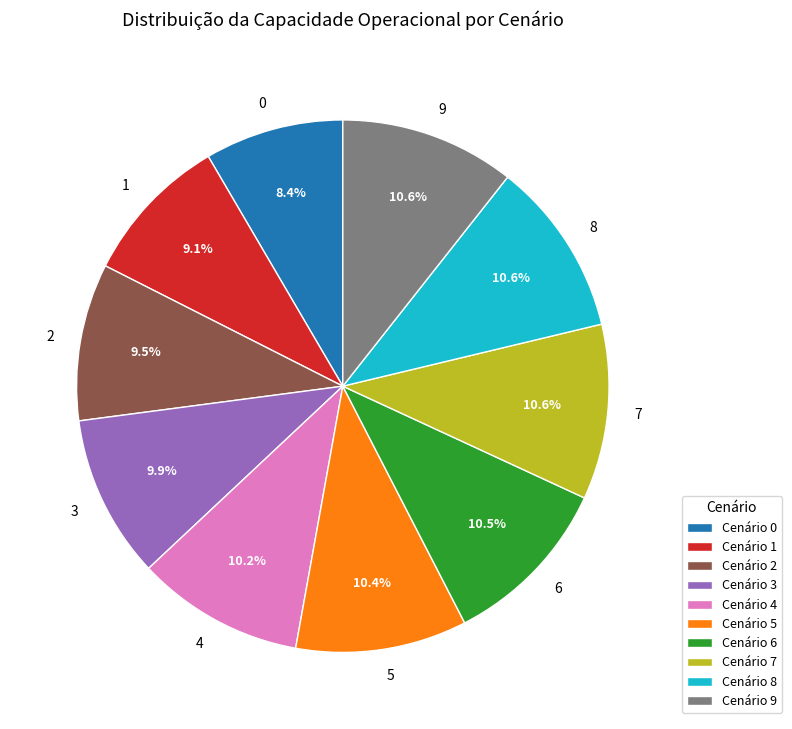

Does any single category account for the majority?

No